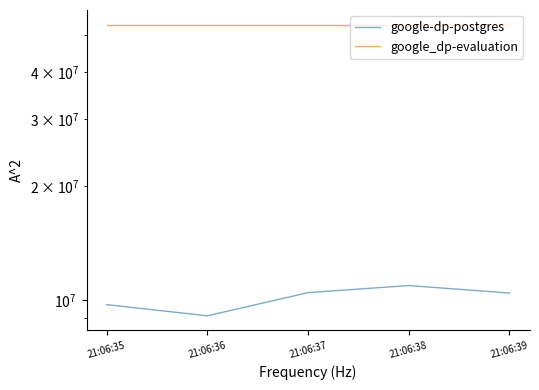

Rank the series by their average value, from highest to lowest.

google_dp-evaluation, google-dp-postgres